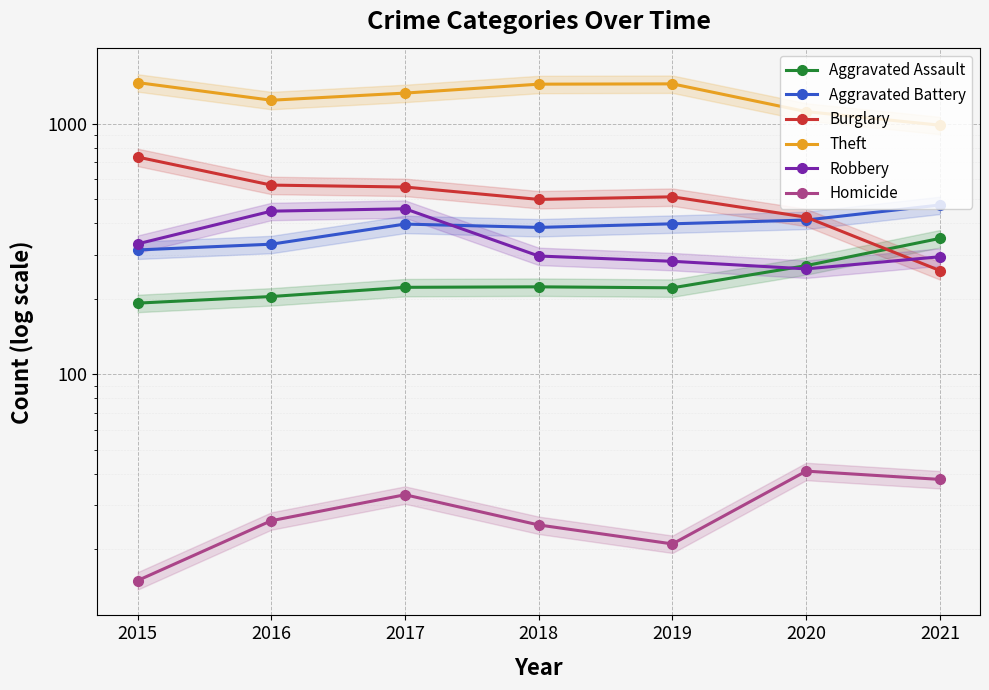

Where is the first local maximum for Aggravated Assault?

2018